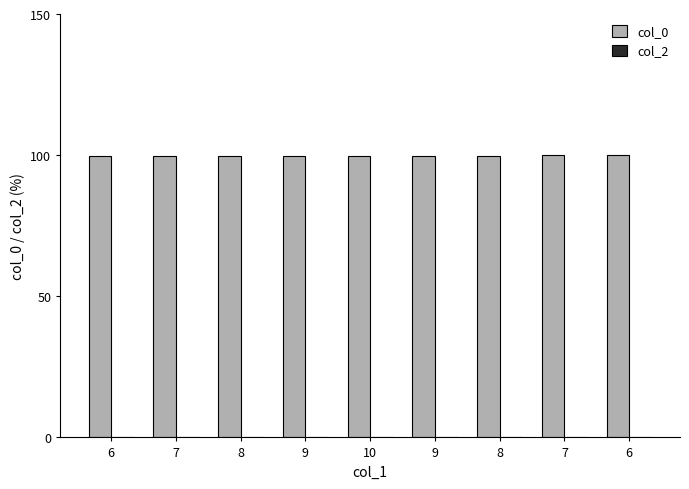

Does the chart contain any negative values?

No